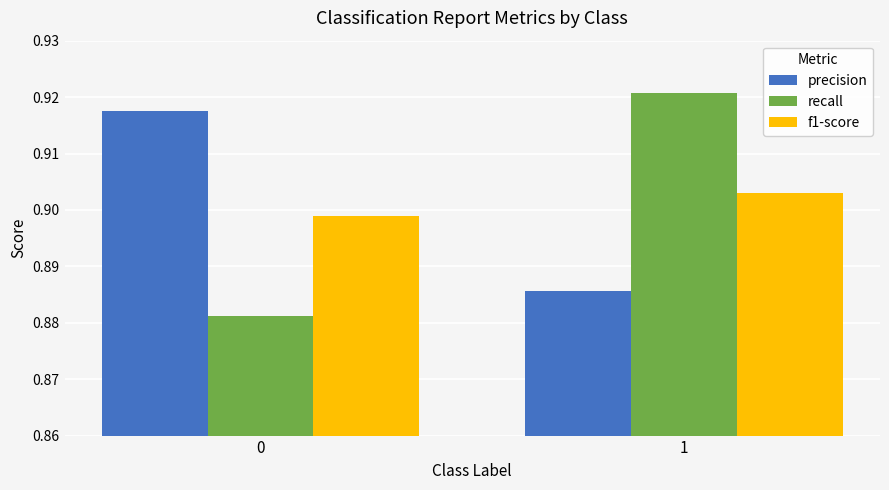

What are all the series names shown in the legend?

precision, recall, f1-score